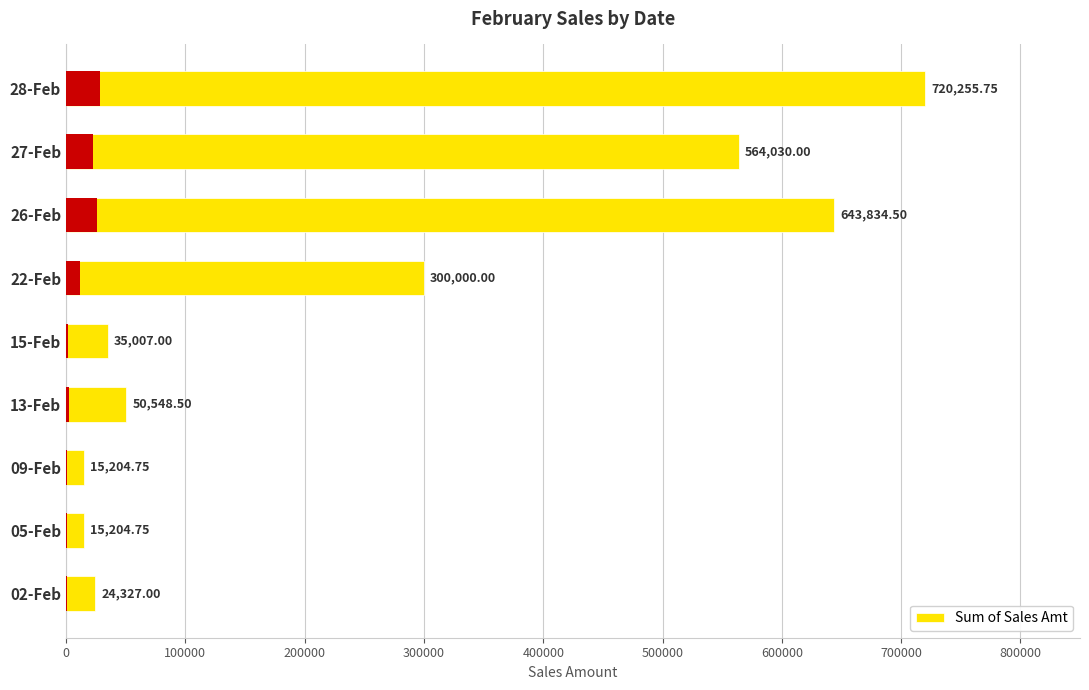

What is the minimum value shown in the chart?

15204.8